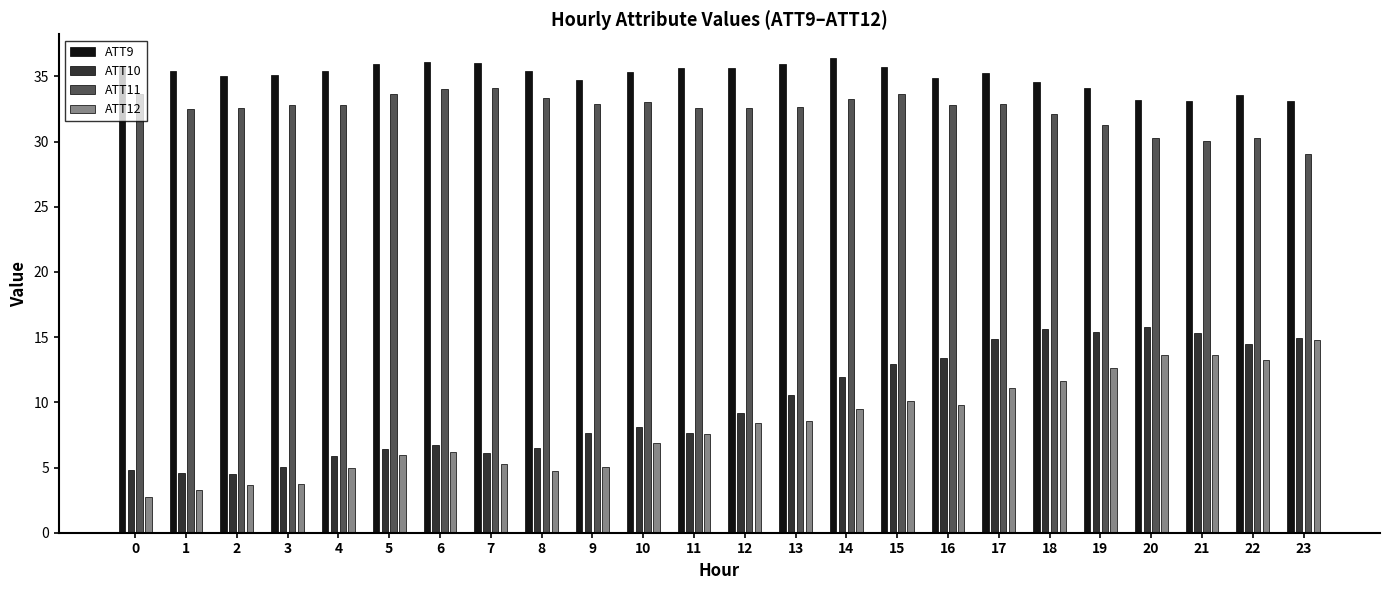

Is it true that ATT11 equals 9.7 at 17?

False